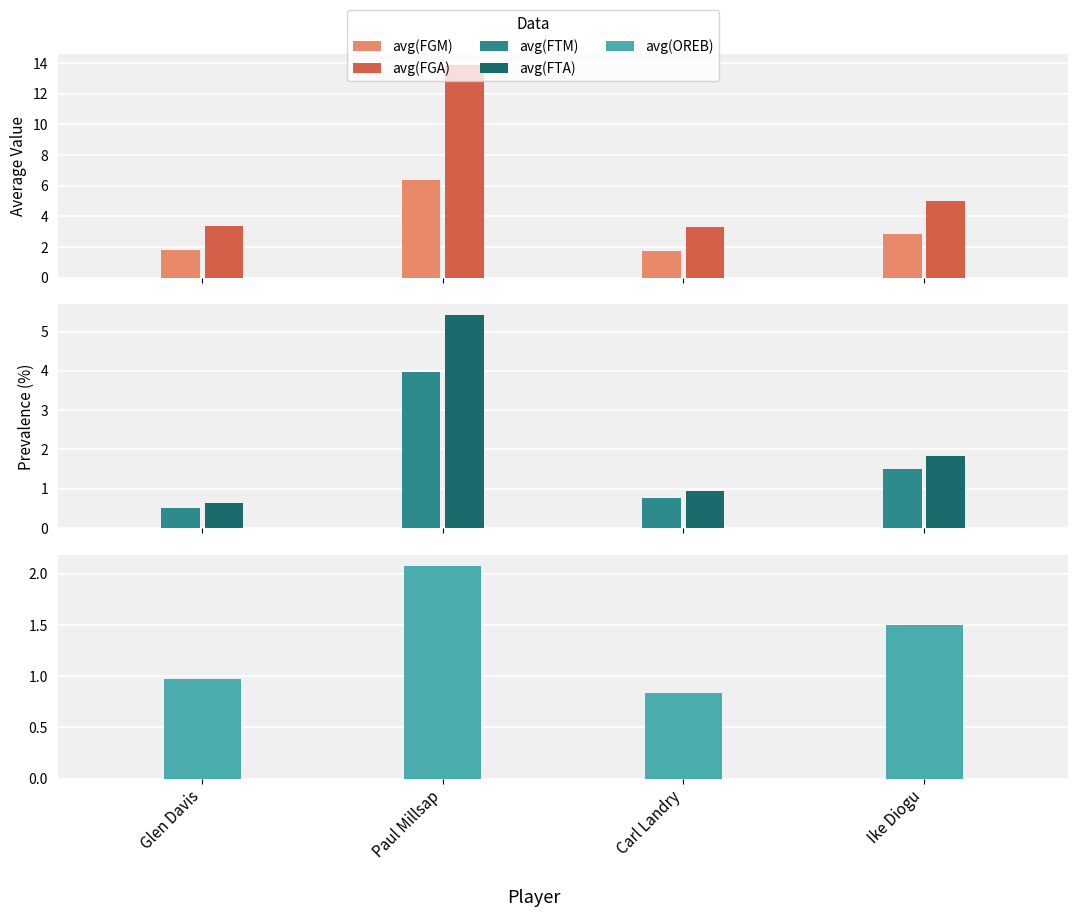

Reading left to right, list all the values displayed in this chart.

avg(FGM): Glen Davis=1.8	Paul Millsap=6.4	Carl Landry=1.7	Ike Diogu=2.8
avg(FGA): Glen Davis=3.4	Paul Millsap=13.9	Carl Landry=3.3	Ike Diogu=5.0
avg(FTM): Glen Davis=0.5	Paul Millsap=4.0	Carl Landry=0.8	Ike Diogu=1.5
avg(FTA): Glen Davis=0.6	Paul Millsap=5.4	Carl Landry=0.9	Ike Diogu=1.8
avg(OREB): Glen Davis=1.0	Paul Millsap=2.1	Carl Landry=0.8	Ike Diogu=1.5